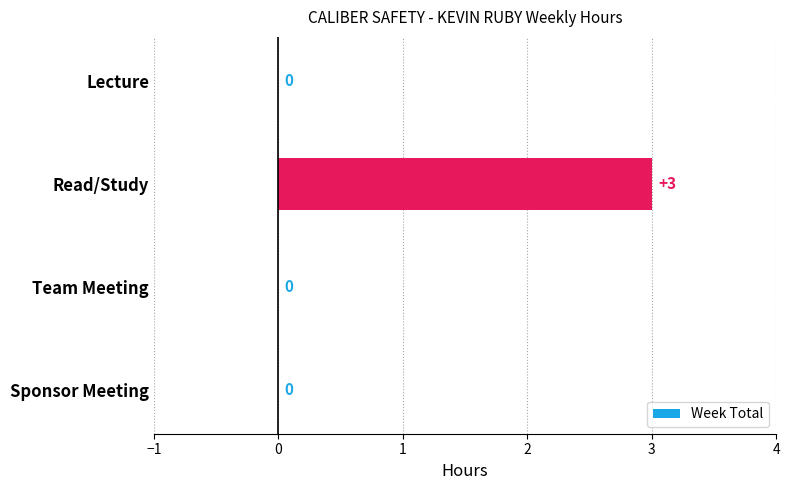

At which category does the chart reach its peak across all series?

Read/Study